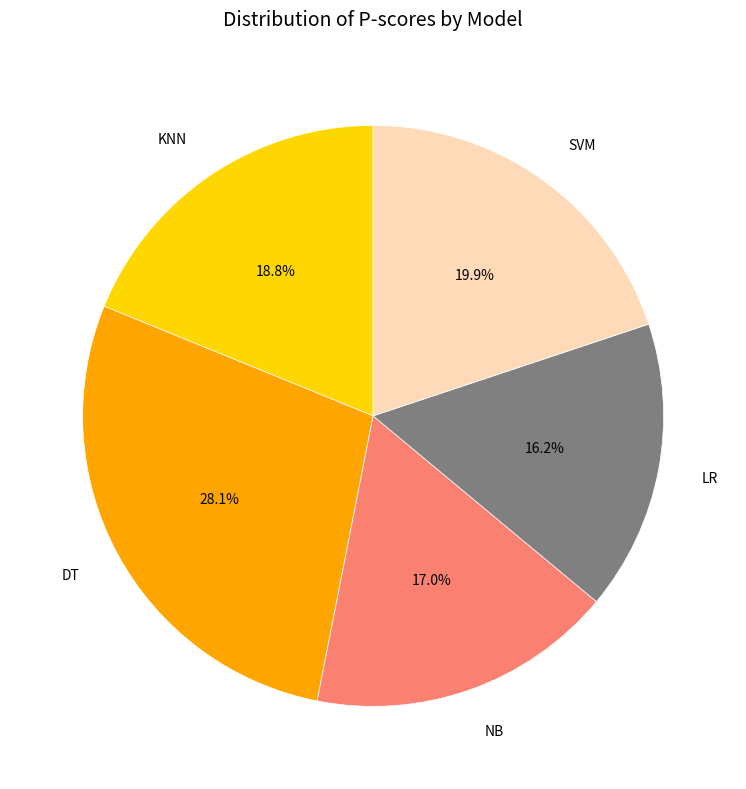

Count the number of slices in the pie.

5